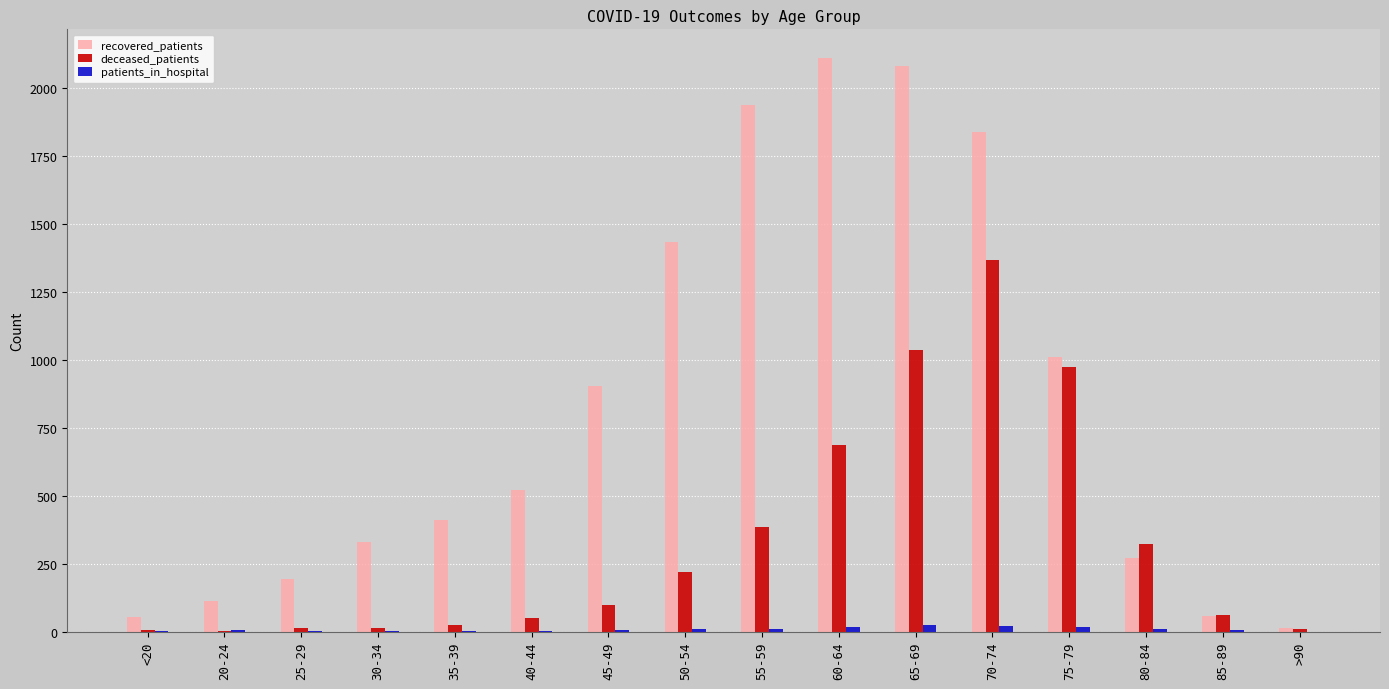

Which series has the largest range (max minus min)?

recovered_patients